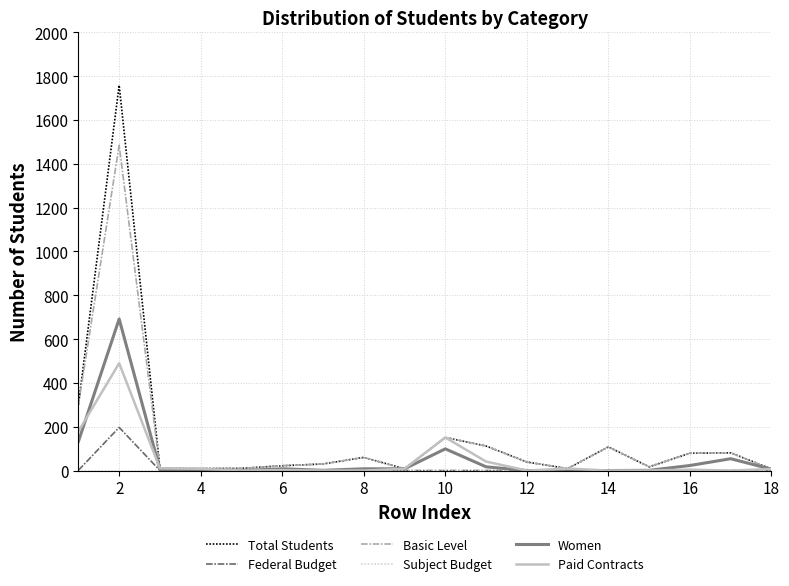

Which series has the widest spread of values?

Total Students